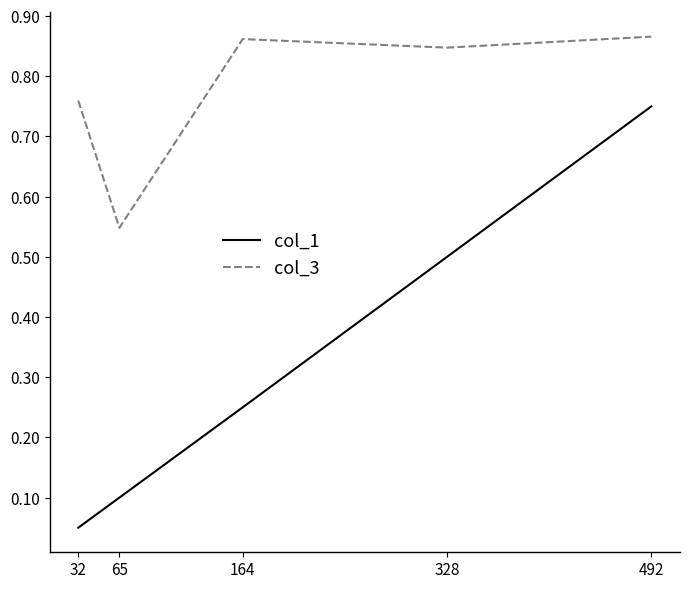

At which label is col_3 closest to 0?

65